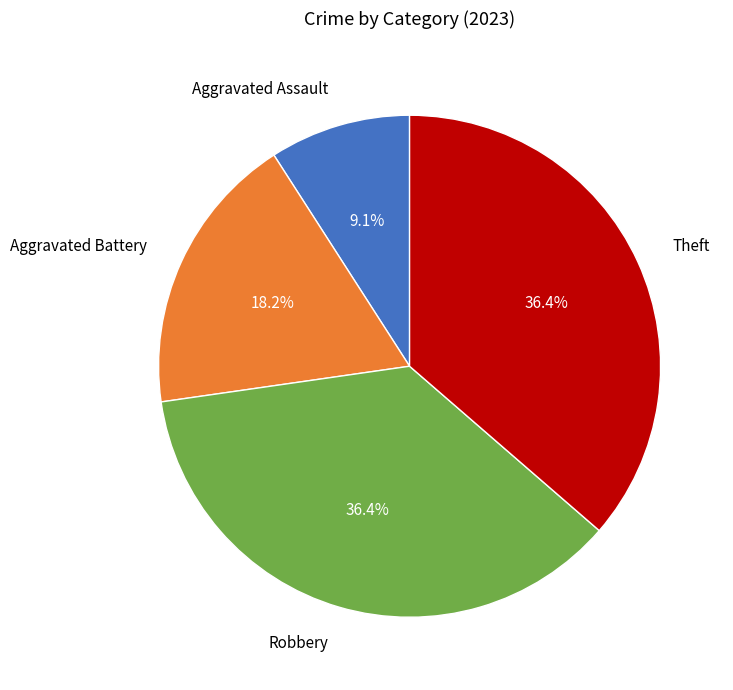

What is the smallest slice in the pie chart?

Aggravated Assault